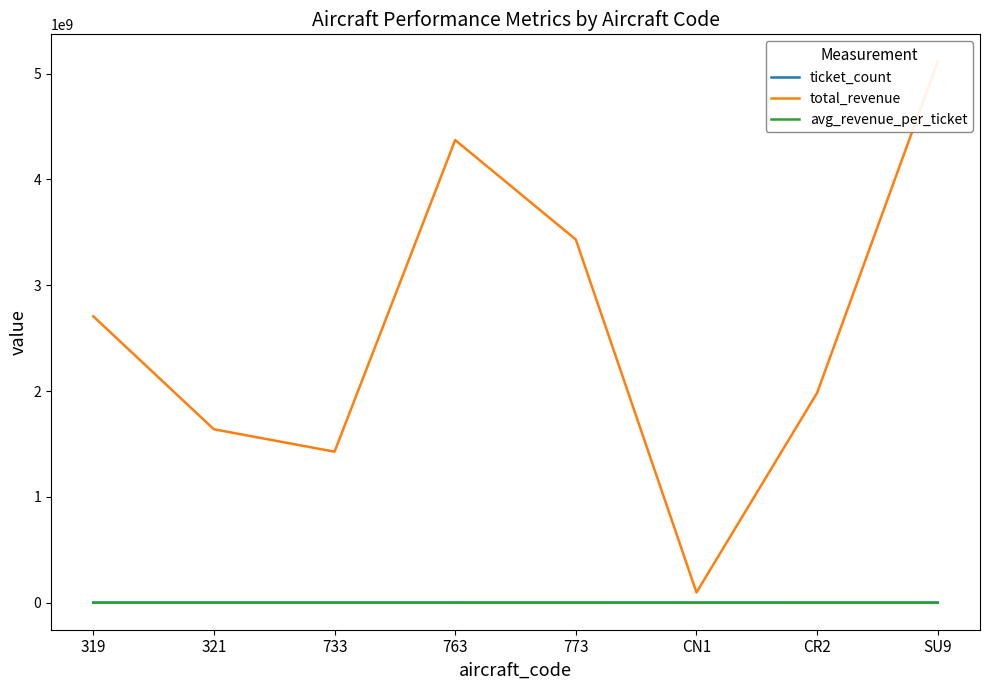

The value of ticket_count at SU9 is 365698. True or false?

True